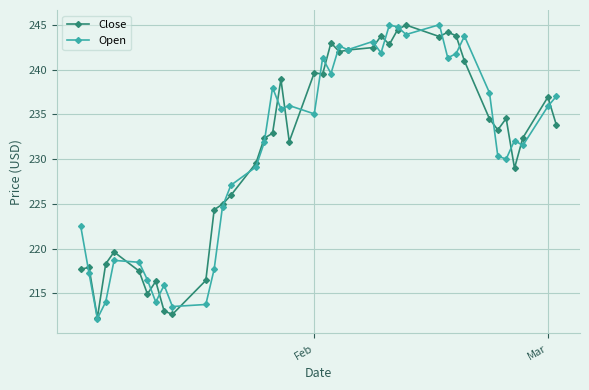

What is the value of the Open point at the 3rd from the left?

212.2